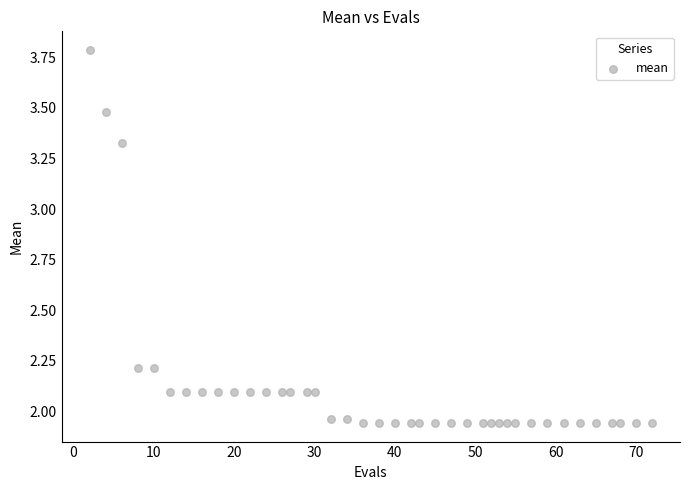

What is the range of Y values (max minus min)?

1.8